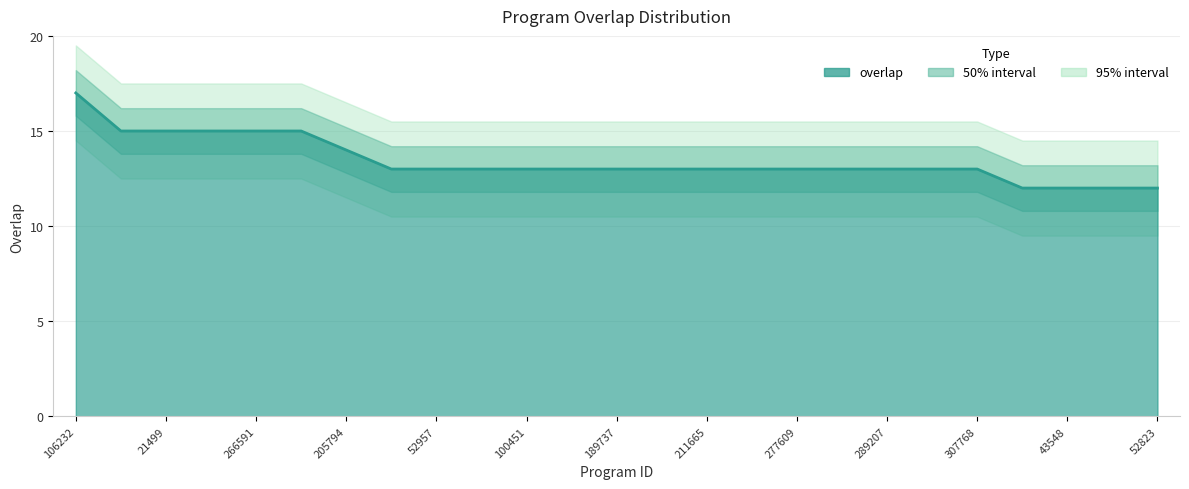

What position from the left is 135528?

4